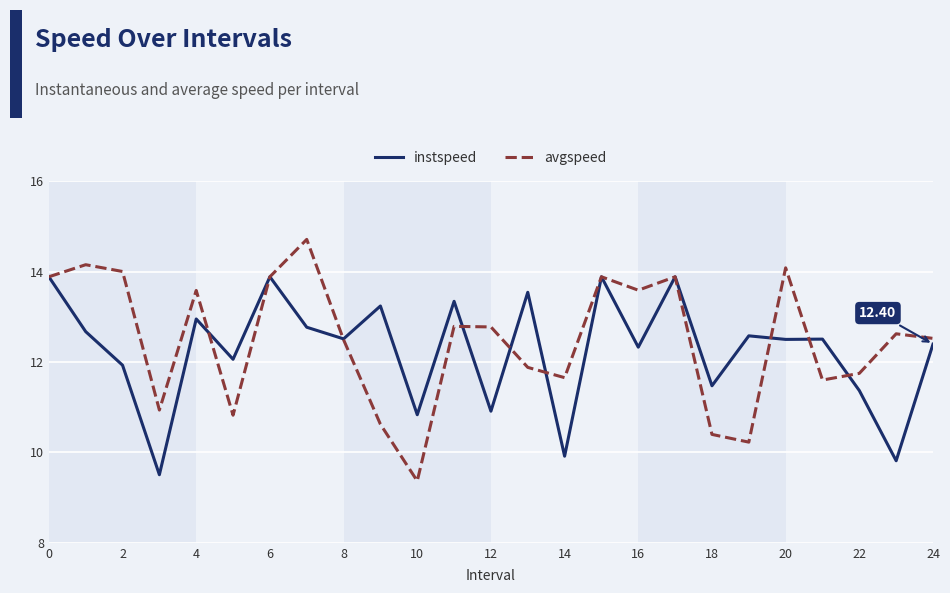

Rank the series by their maximum value, from lowest to highest.

instspeed, avgspeed